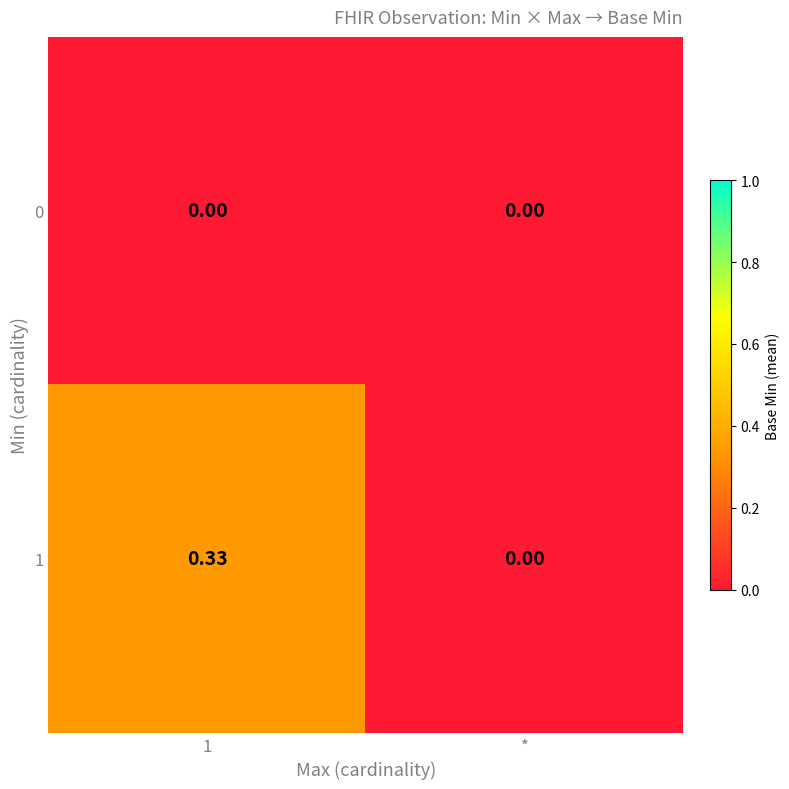

How many series are shown in this chart?

2